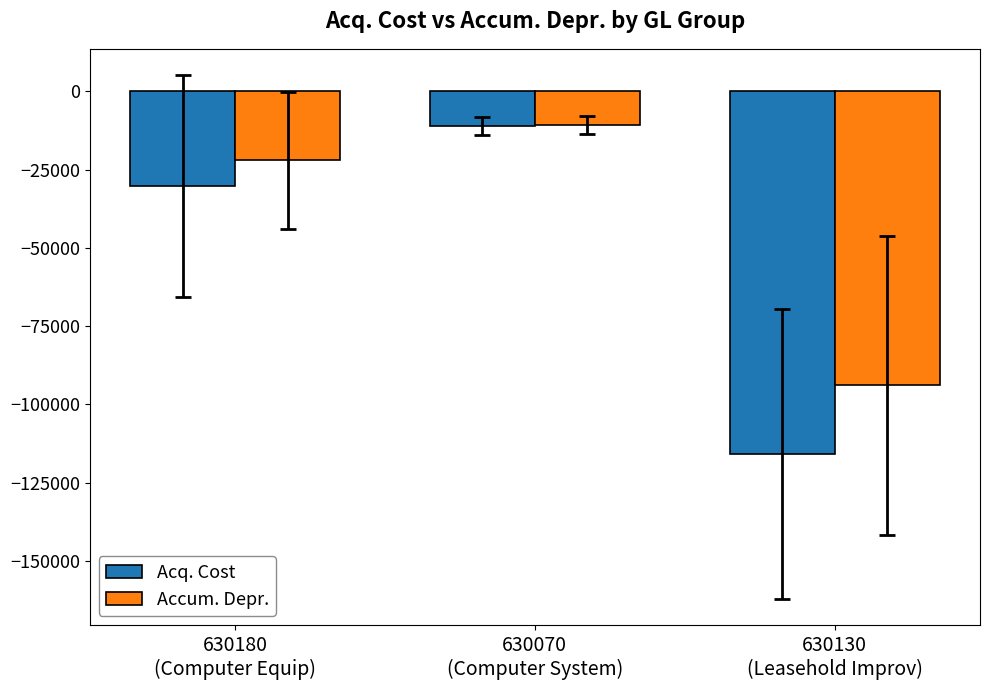

What is the average value of the Acq. Cost series?

-52375.1